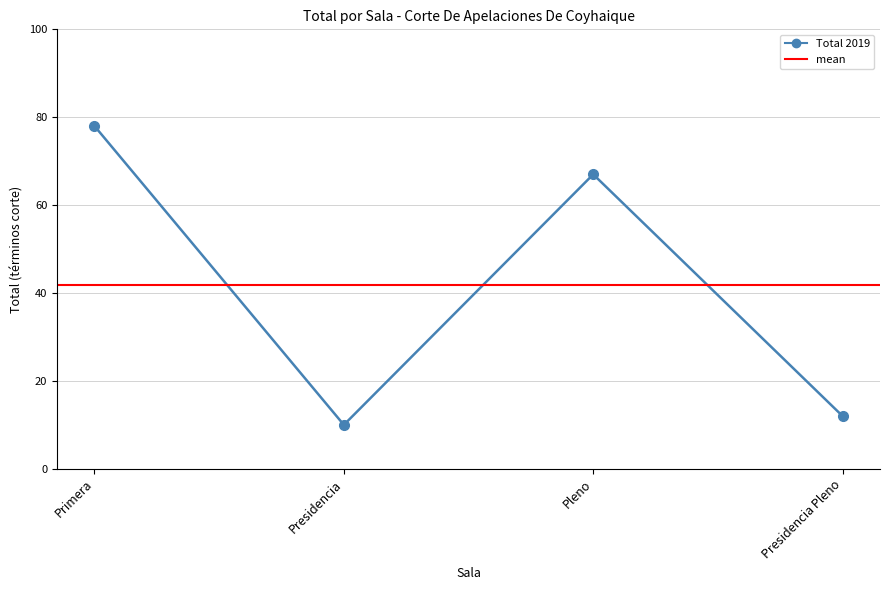

Between Presidencia and Pleno, which is larger?

Pleno